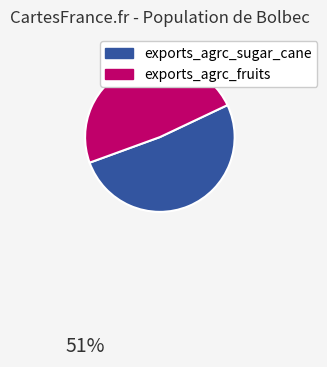

Is there a majority slice in this chart?

Yes